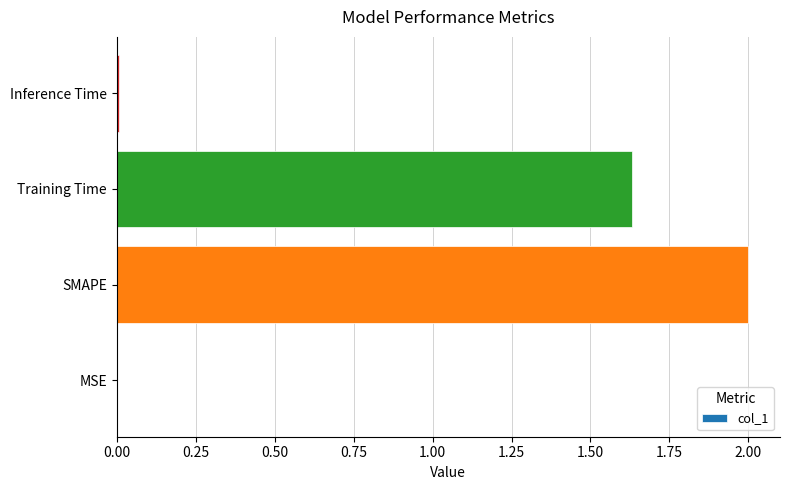

Are the bars horizontal?

Yes